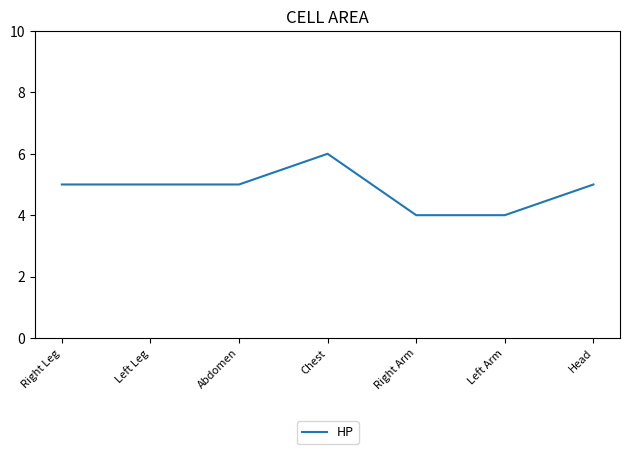

What is the sum of all values?

34